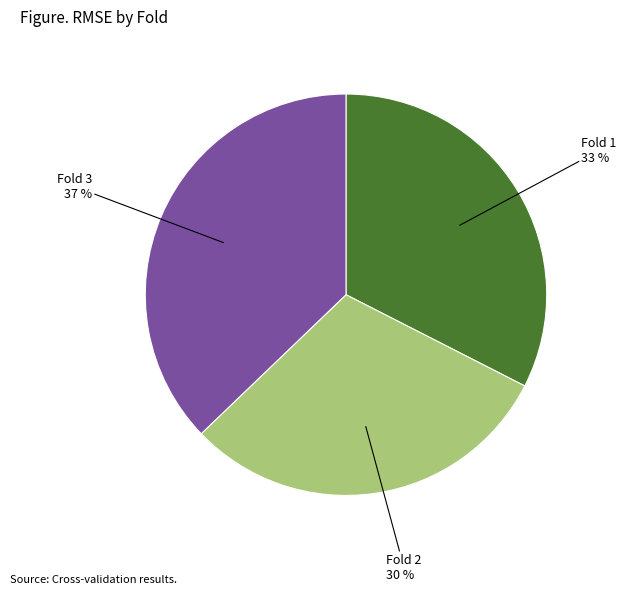

Is there a majority slice in this chart?

No